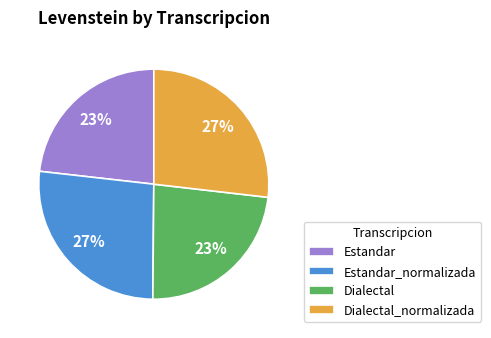

What percentage is the Estandar_normalizada slice, to the nearest percent?

27%